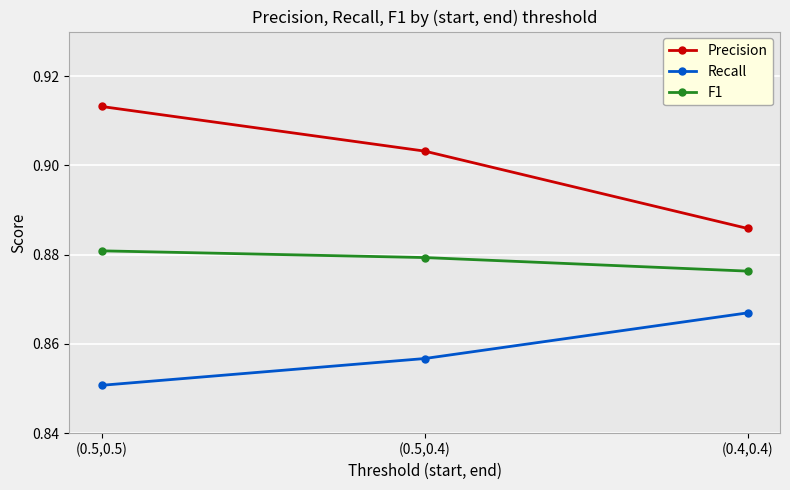

What is the label of the 3rd point from the right?

(0.5,0.5)